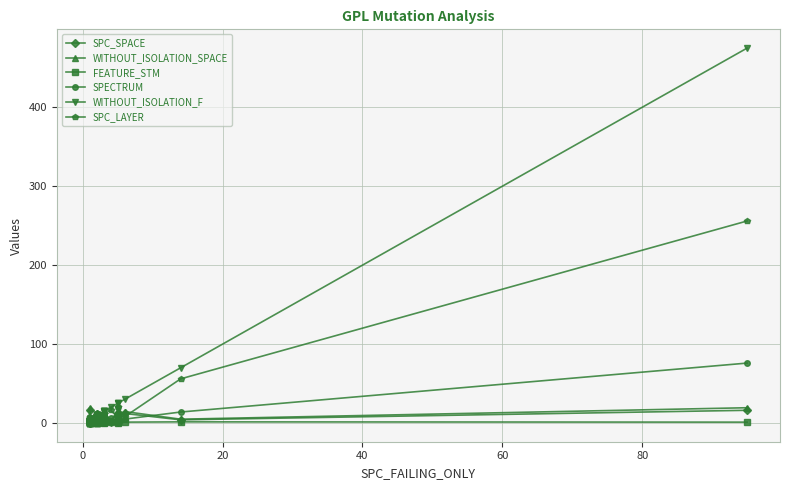

Does the chart display data point markers on the line(s)?

Yes